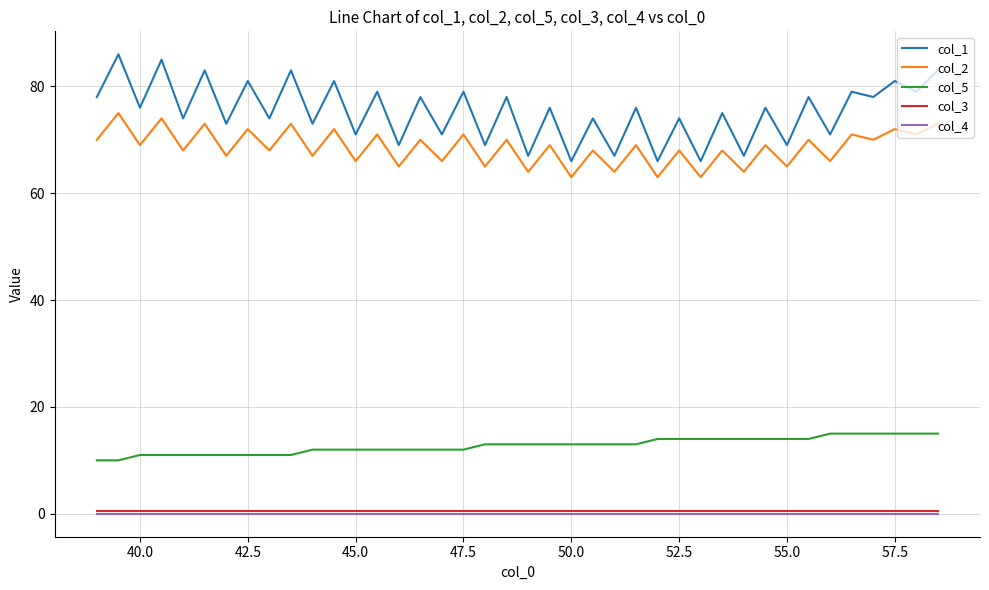

What is the maximum value shown in the chart?

86.0